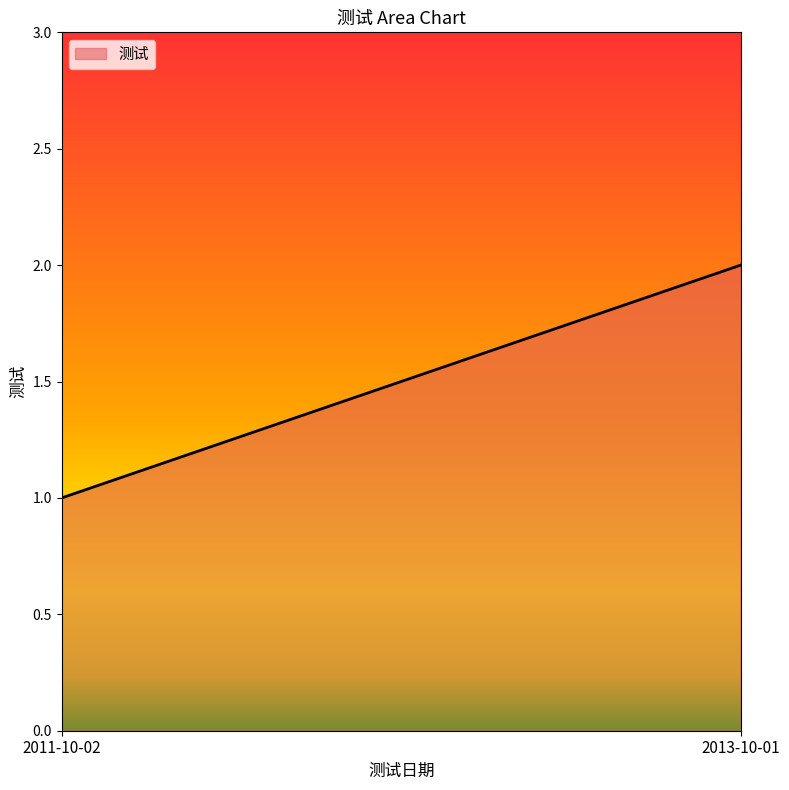

Rank the categories by value from highest to lowest.

2013-10-01, 2011-10-02